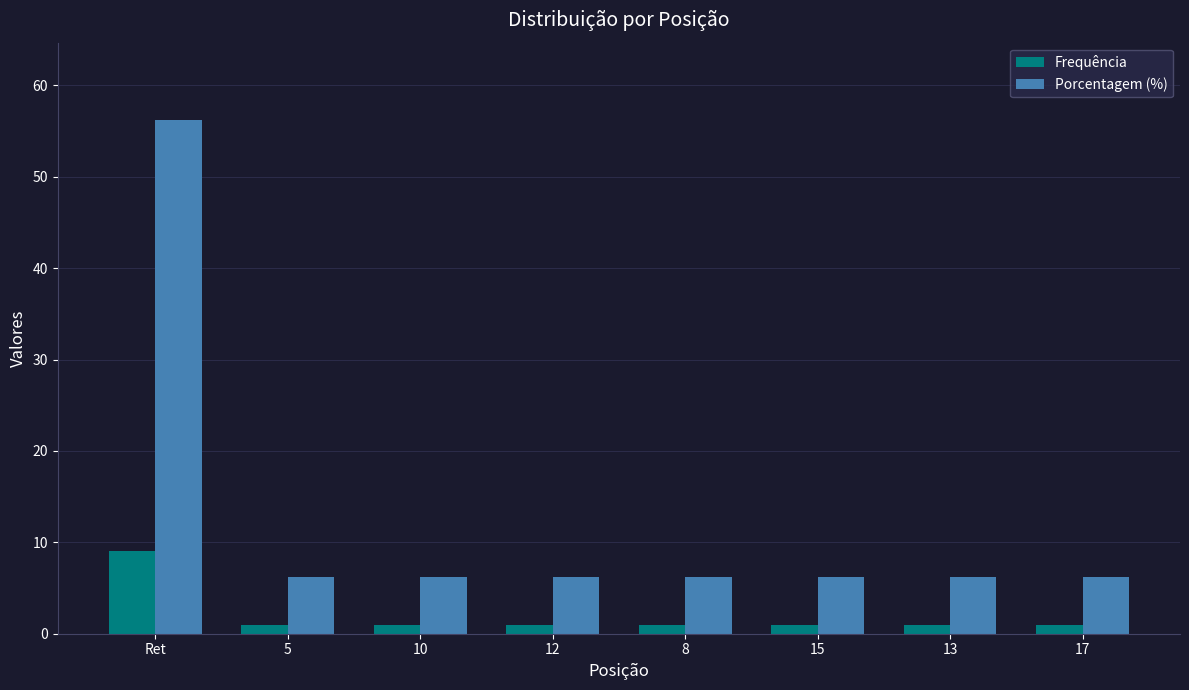

What is the sum of the Frequência values at 13 and 15?

2.0